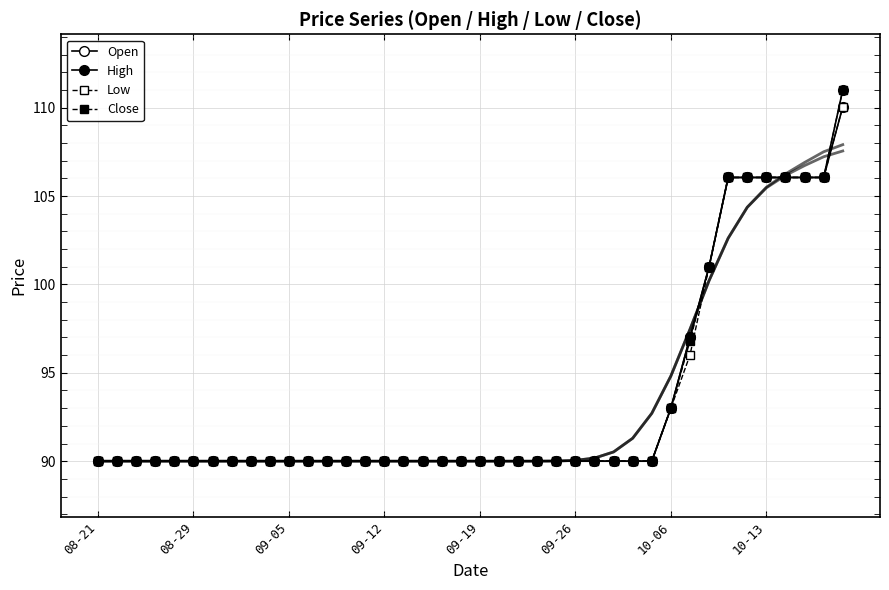

Is the value of Close at 27 greater than the value of Low at 20?

No